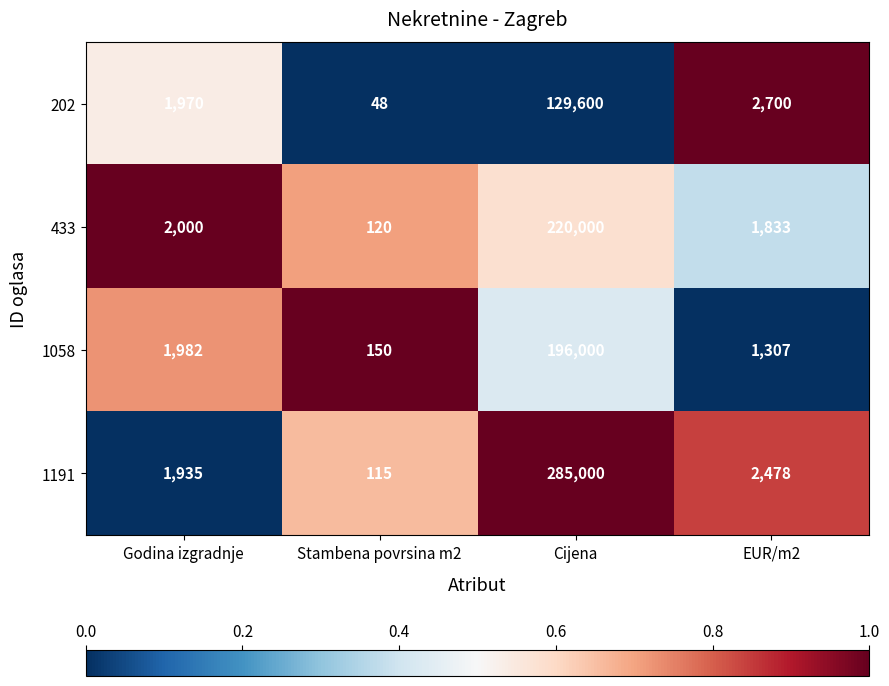

At Godina izgradnje, list the series in order from smallest to largest.

1191, 202, 1058, 433